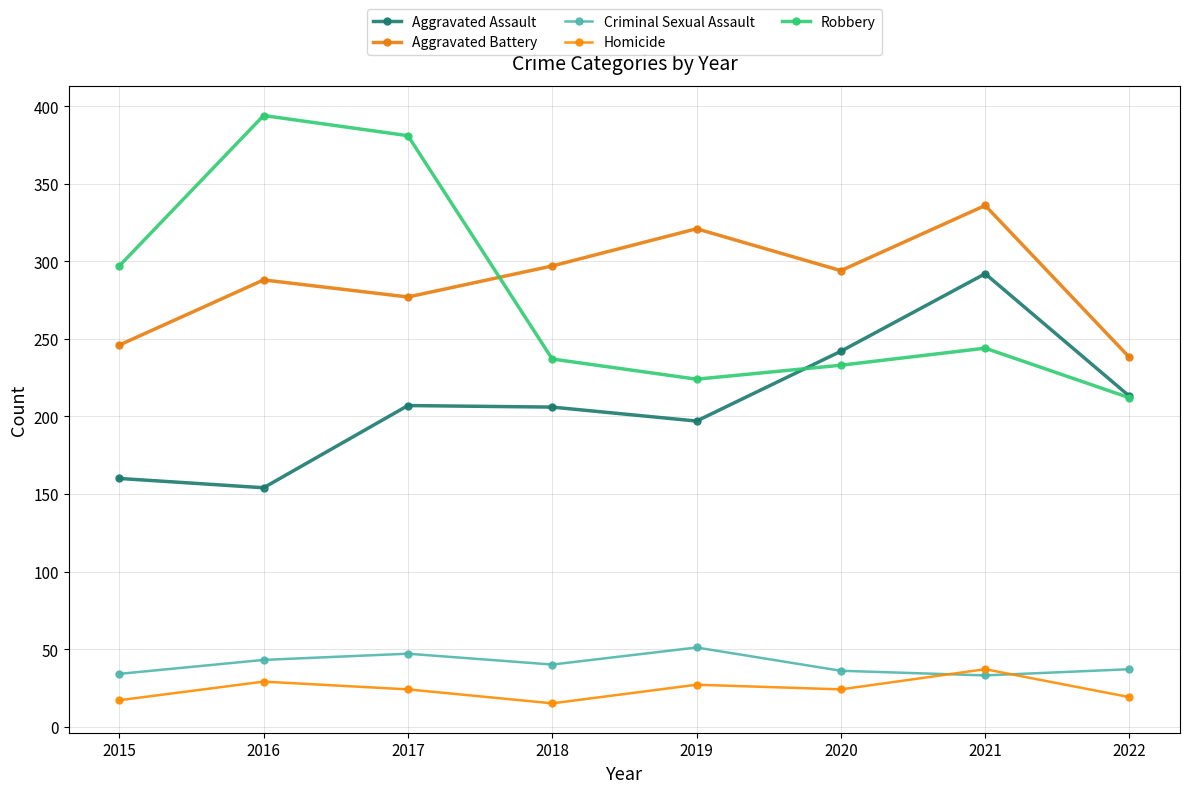

Reading left to right, what are all the values shown in this chart?

Aggravated Assault: 2015=160	2016=154	2017=207	2018=206	2019=197	2020=242	2021=292	2022=213
Aggravated Battery: 2015=246	2016=288	2017=277	2018=297	2019=321	2020=294	2021=336	2022=238
Criminal Sexual Assault: 2015=34	2016=43	2017=47	2018=40	2019=51	2020=36	2021=33	2022=37
Homicide: 2015=17	2016=29	2017=24	2018=15	2019=27	2020=24	2021=37	2022=19
Robbery: 2015=297	2016=394	2017=381	2018=237	2019=224	2020=233	2021=244	2022=212